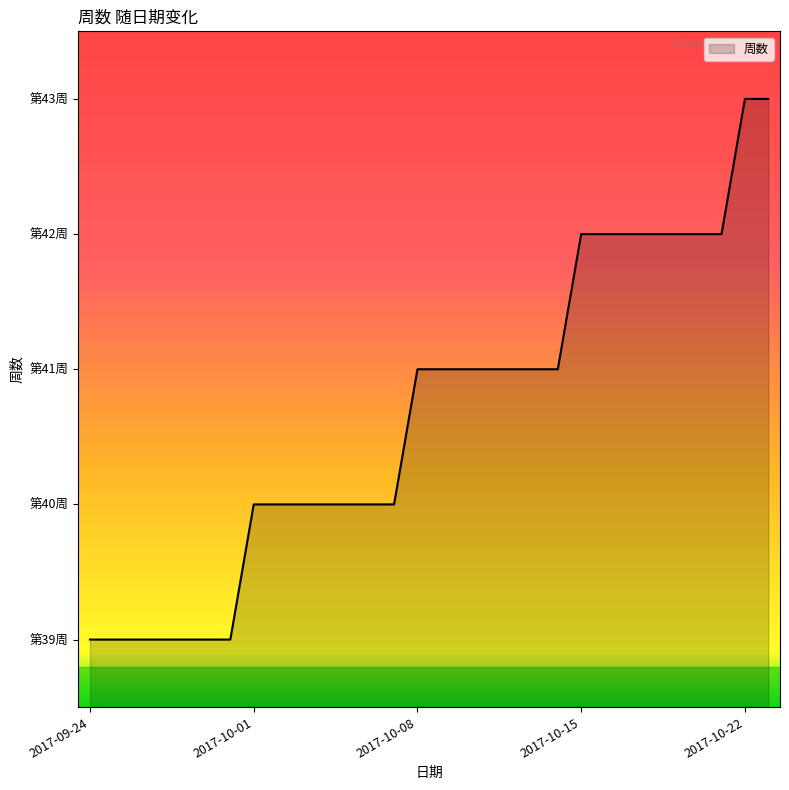

Reading right to left, list all the values displayed in this chart.

2017-10-23=43	2017-10-22=43	2017-10-21=42	2017-10-20=42	2017-10-19=42	2017-10-18=42	2017-10-17=42	2017-10-16=42	2017-10-15=42	2017-10-14=41	2017-10-13=41	2017-10-12=41	2017-10-11=41	2017-10-10=41	2017-10-09=41	2017-10-08=41	2017-10-07=40	2017-10-06=40	2017-10-05=40	2017-10-04=40	2017-10-03=40	2017-10-02=40	2017-10-01=40	2017-09-30=39	2017-09-29=39	2017-09-28=39	2017-09-27=39	2017-09-26=39	2017-09-25=39	2017-09-24=39